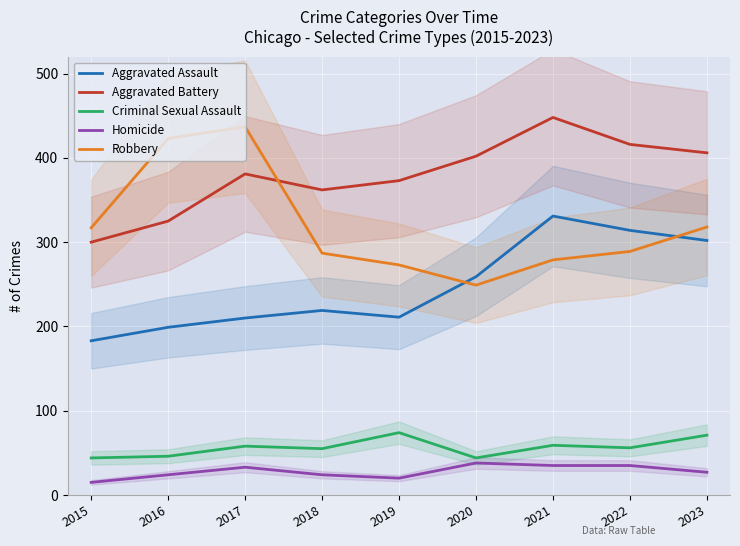

The Aggravated Battery series shows 198 at 2019. True or false?

False